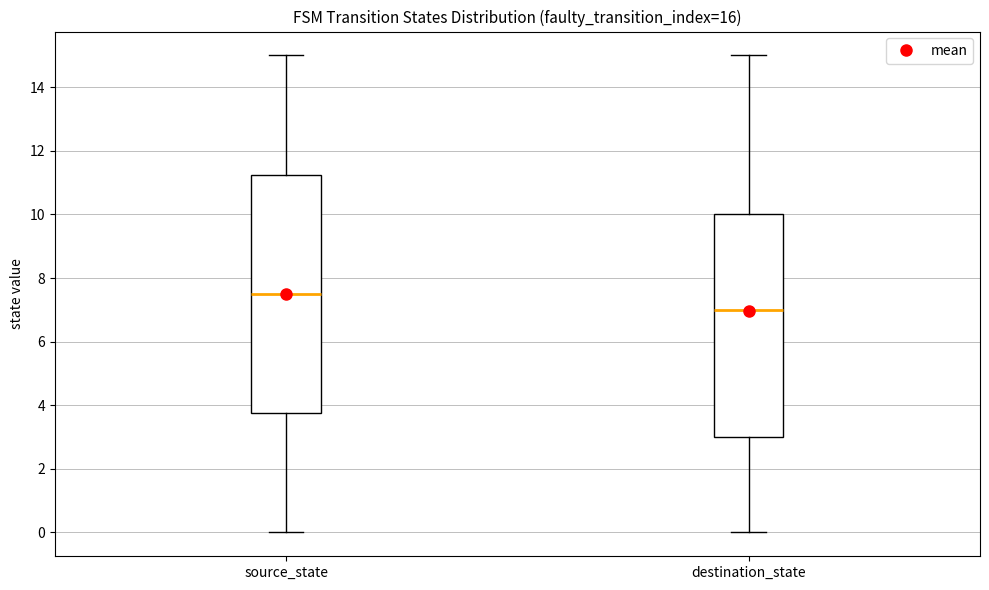

Reading left to right, transcribe this box plot: for each box, give where its median line is, the range the box spans, and where its two whiskers end, as read against the y-axis. The values are not printed on the chart, so give them approximately, as read against the axis.

source_state: median 7.6, box 3.8 to 11.2, whiskers 0.0 to 15.0
destination_state: median 7.0, box 3.0 to 10.0, whiskers 0.0 to 15.0